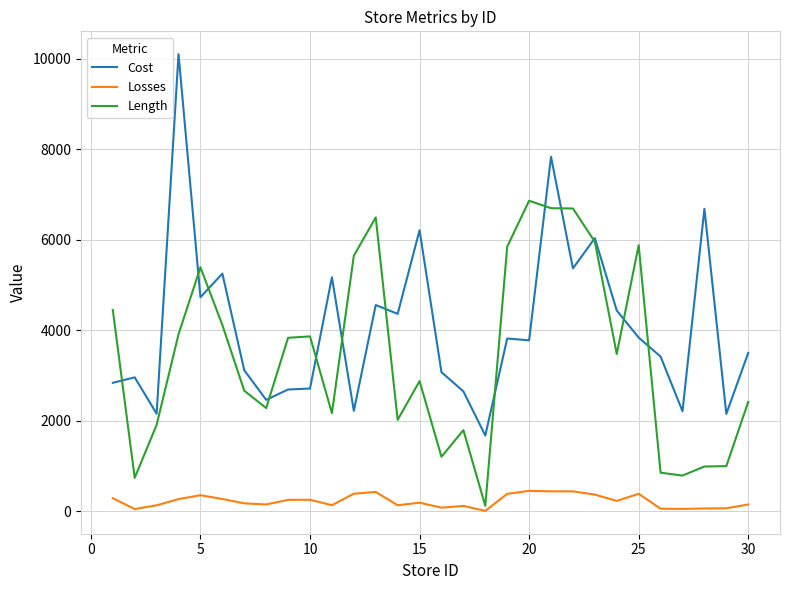

What is the average value of the Losses series?

224.6